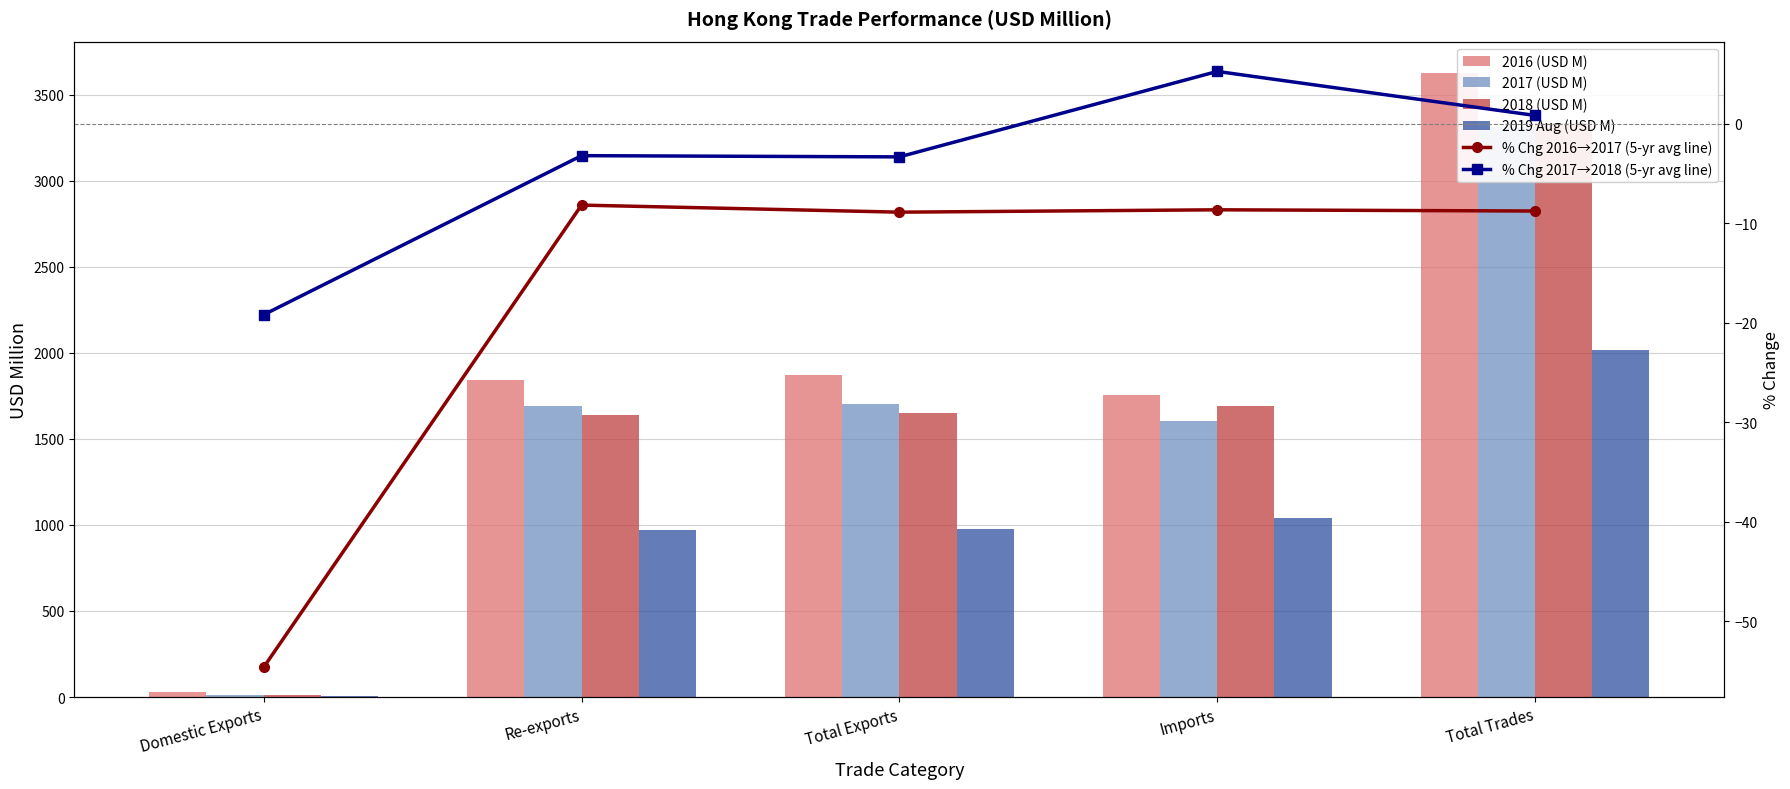

What position from the right is Imports?

2